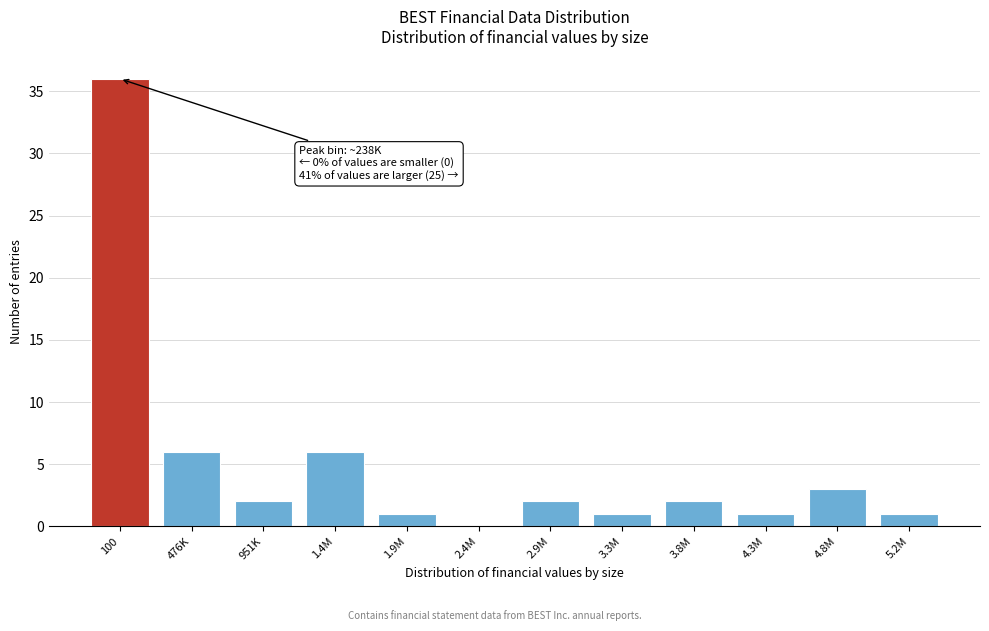

Reading right to left, transcribe all the data shown in this chart.

5.2M=1	4.8M=3	4.3M=1	3.8M=2	3.3M=1	2.9M=2	2.4M=0	1.9M=1	1.4M=6	951K=2	476K=6	100=36